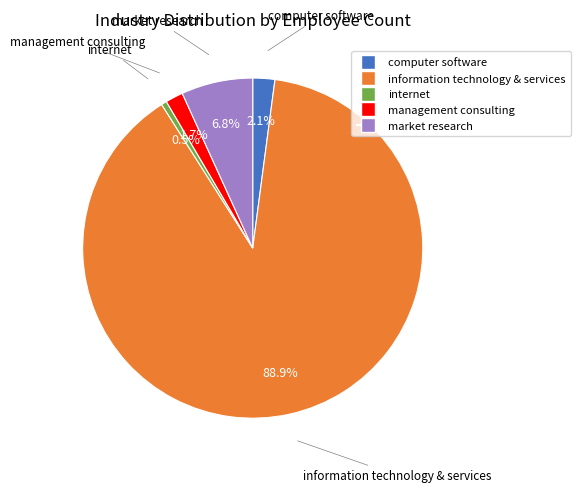

The market research slice represents 1% of the pie. True or false?

False